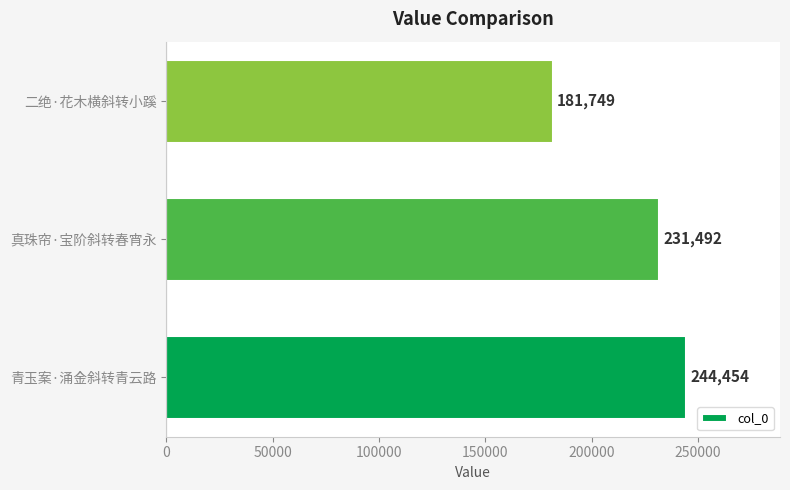

List the labels in order of value, largest first.

青玉案·涌金斜转青云路, 真珠帘·宝阶斜转春宵永, 二绝·花木横斜转小蹊